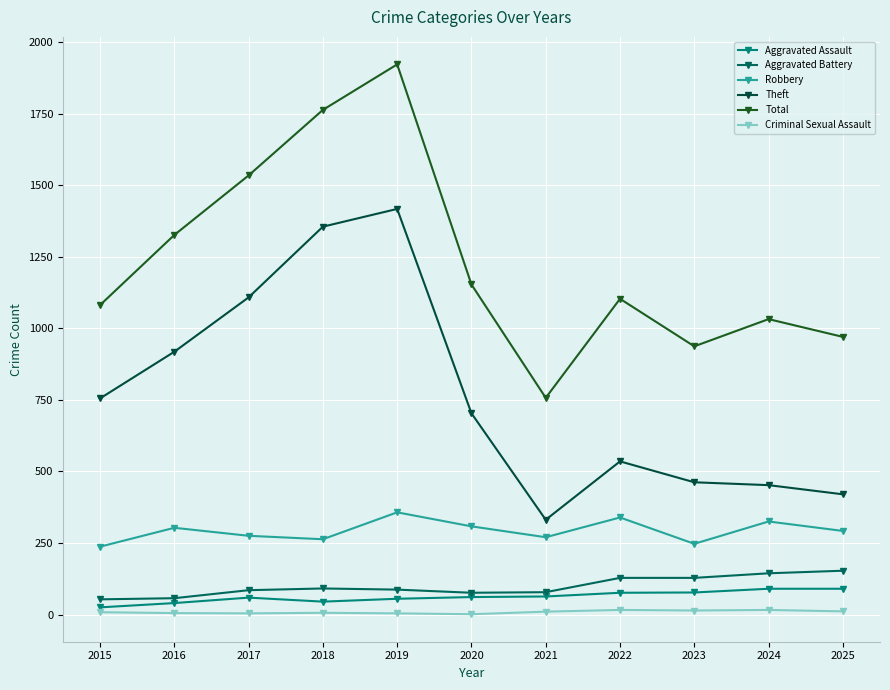

Which series has the largest total across all categories?

Total